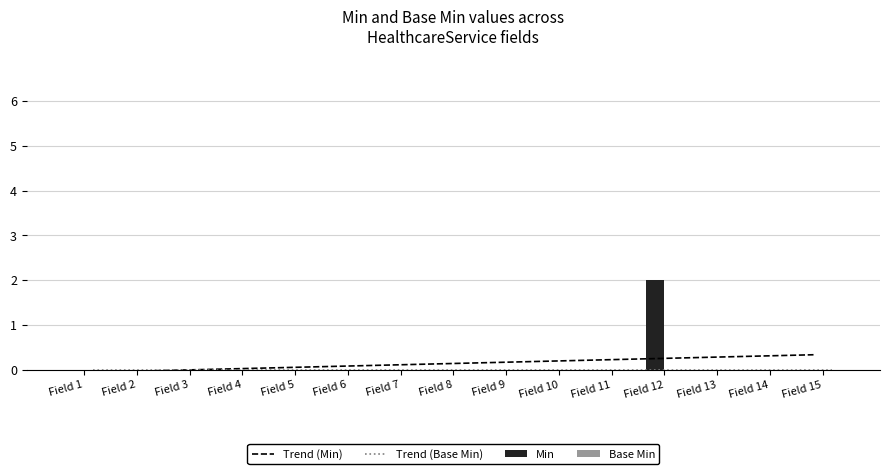

Rank the categories by Trend (Min) value from highest to lowest.

Field 15, Field 14, Field 13, Field 12, Field 11, Field 10, Field 9, Field 8, Field 7, Field 6, Field 5, Field 4, Field 3, Field 2, Field 1